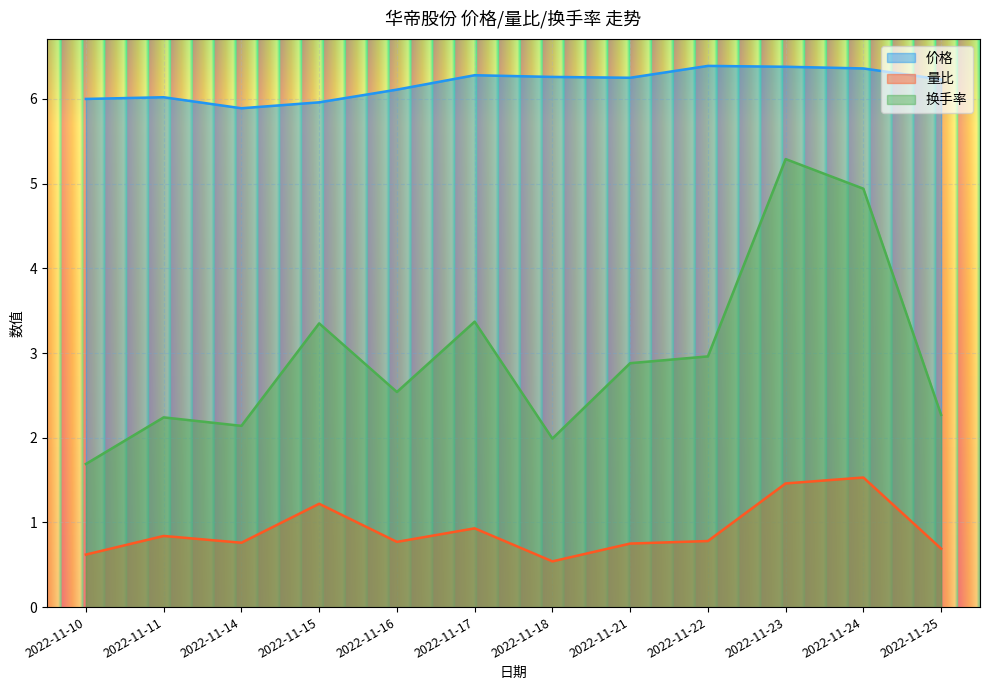

Reading left to right, what are all the values shown in this chart?

价格: 2022-11-10=6.0	2022-11-11=6.0	2022-11-14=5.9	2022-11-15=6.0	2022-11-16=6.1	2022-11-17=6.3	2022-11-18=6.3	2022-11-21=6.2	2022-11-22=6.4	2022-11-23=6.4	2022-11-24=6.4	2022-11-25=6.2
量比: 2022-11-10=0.6	2022-11-11=0.8	2022-11-14=0.8	2022-11-15=1.2	2022-11-16=0.8	2022-11-17=0.9	2022-11-18=0.5	2022-11-21=0.8	2022-11-22=0.8	2022-11-23=1.5	2022-11-24=1.5	2022-11-25=0.7
换手率: 2022-11-10=1.7	2022-11-11=2.2	2022-11-14=2.1	2022-11-15=3.4	2022-11-16=2.5	2022-11-17=3.4	2022-11-18=2.0	2022-11-21=2.9	2022-11-22=3.0	2022-11-23=5.3	2022-11-24=4.9	2022-11-25=2.3